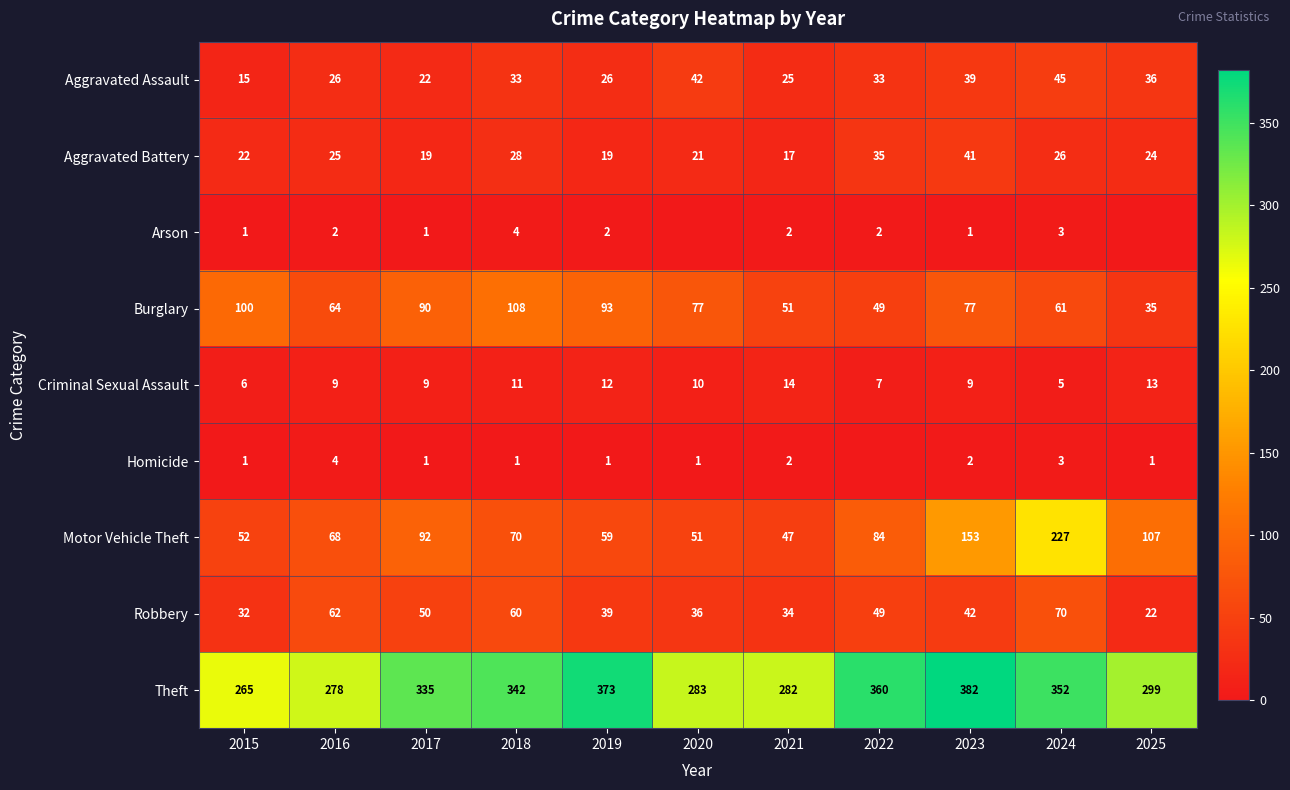

What is the lowest value of the Theft series?

265